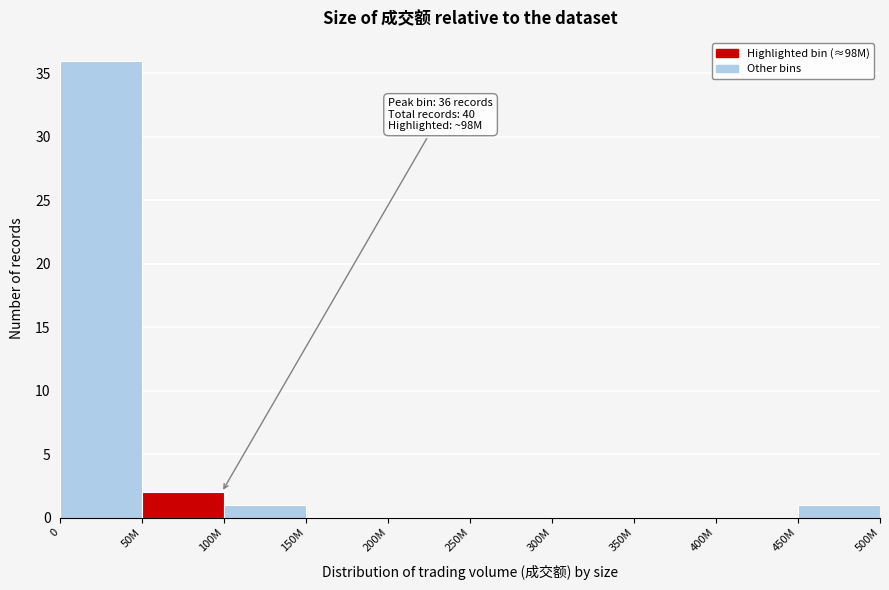

Reading left to right, what are all the values shown in this chart?

0=36	50M=2	100M=1	150M=0	200M=0	250M=0	300M=0	350M=0	400M=0	450M=1